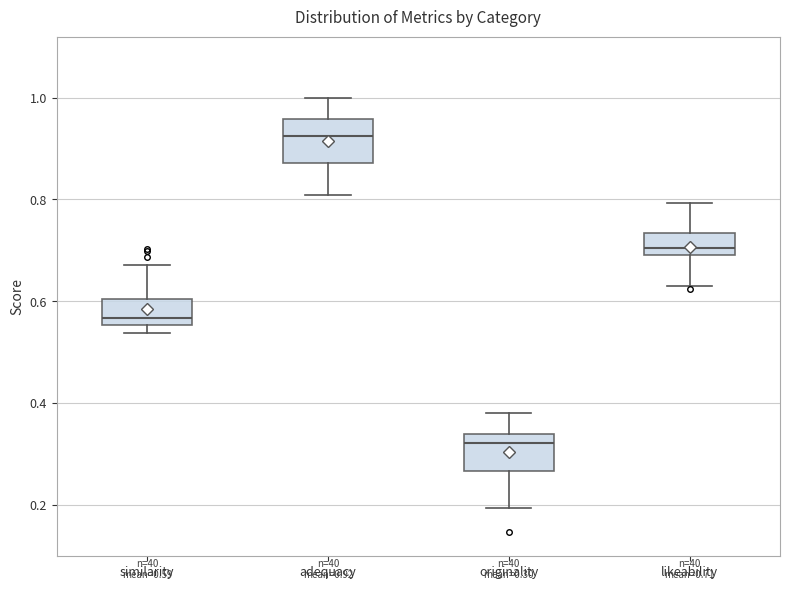

Which box's median line is the lowest?

originality